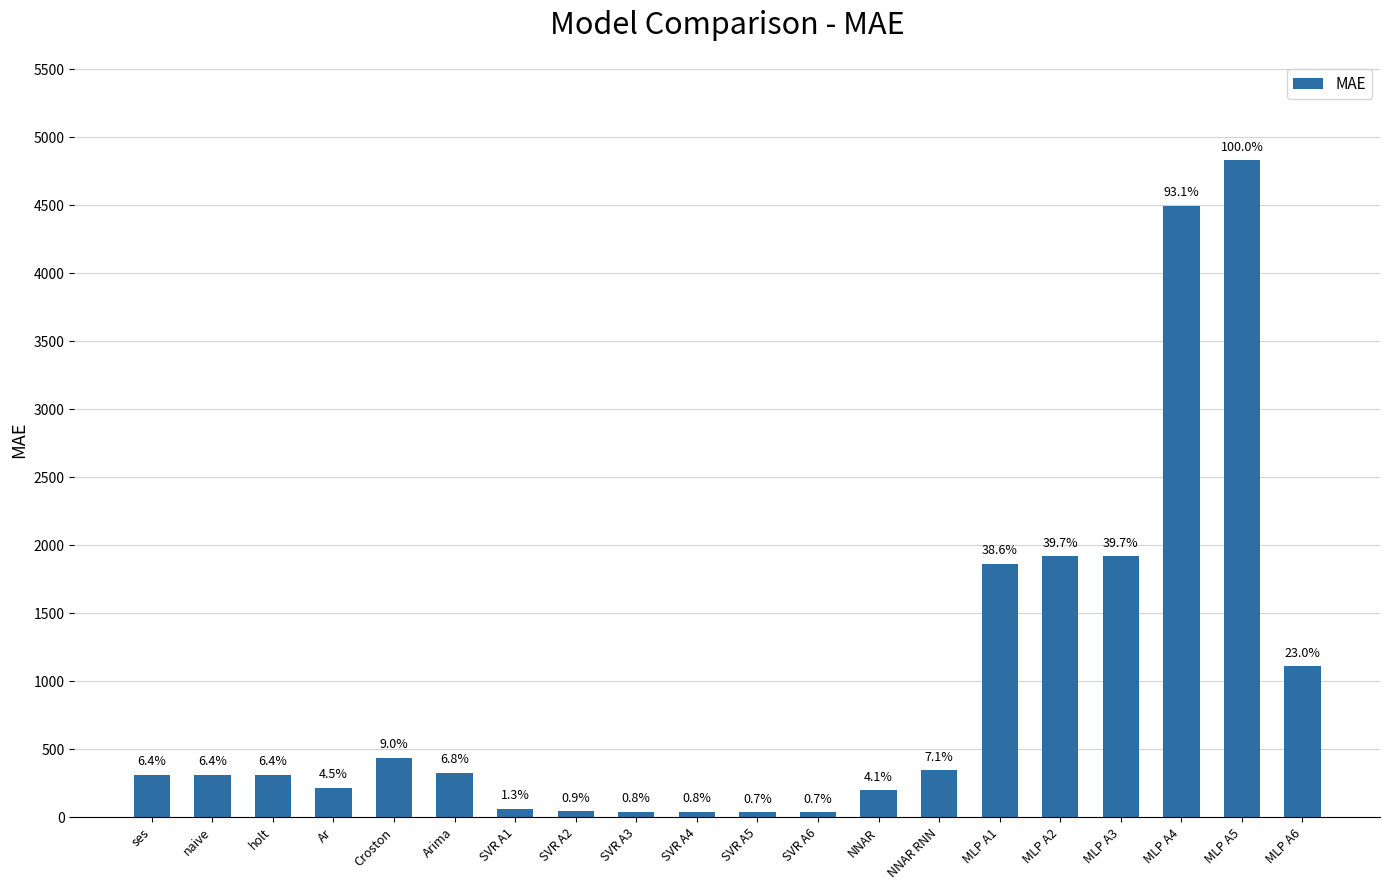

True or false: the data shows 89.8 at SVR A1.

False